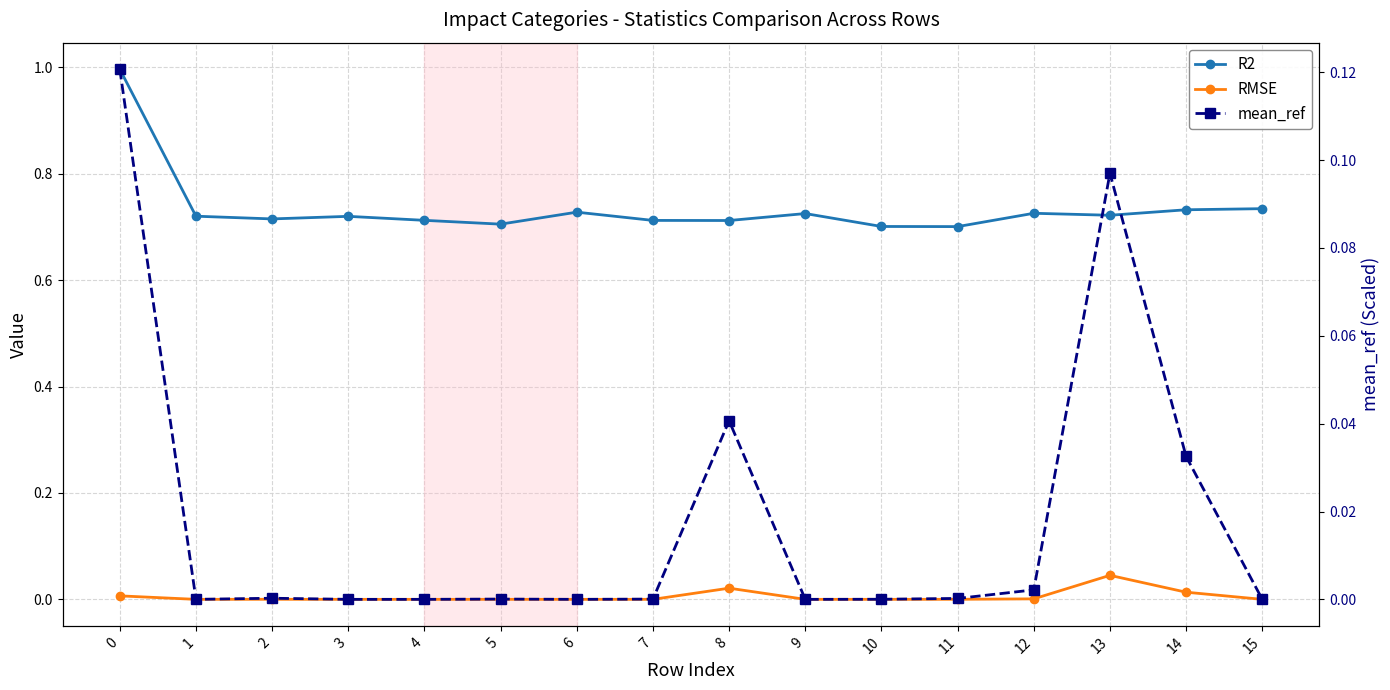

Which series has the widest spread of values?

R2